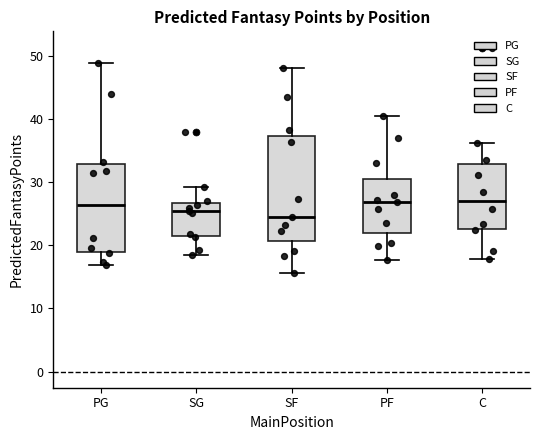

Where does the lower whisker of the box for SG end on the y-axis? The values are not printed on the chart, so give them approximately, as read against the axis.

18